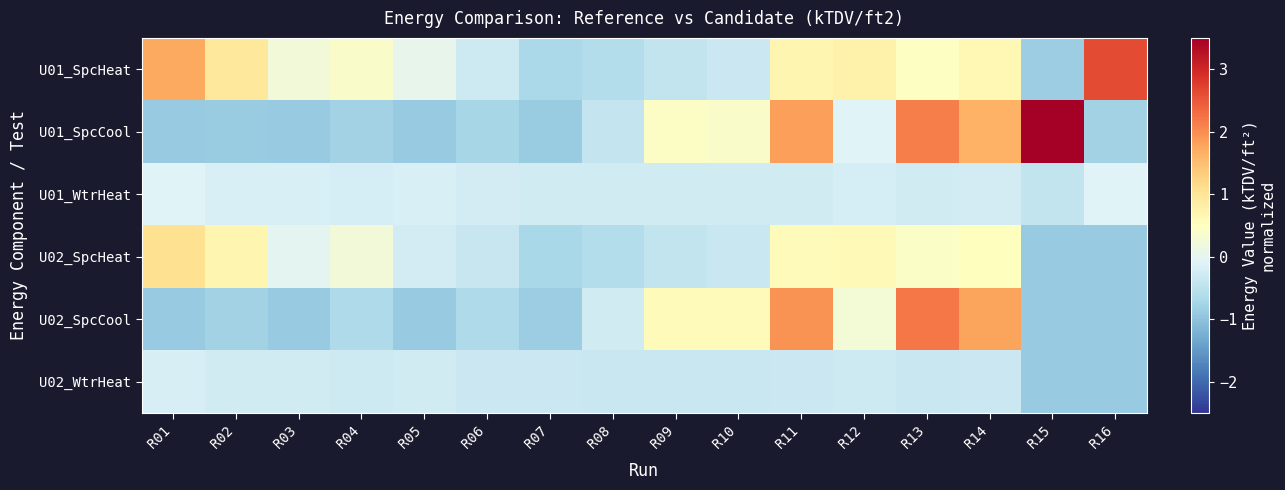

Reading left to right, transcribe all the data shown in this chart.

U01_SpcHeat: R01=1.7	R02=0.9	R03=0.2	R04=0.4	R05=0.0	R06=-0.3	R07=-0.7	R08=-0.6	R09=-0.4	R10=-0.3	R11=0.7	R12=0.8	R13=0.5	R14=0.6	R15=-0.8	R16=2.6
U01_SpcCool: R01=-0.9	R02=-0.9	R03=-0.9	R04=-0.8	R05=-0.9	R06=-0.7	R07=-0.9	R08=-0.4	R09=0.4	R10=0.4	R11=1.8	R12=-0.1	R13=2.1	R14=1.6	R15=6.0	R16=-0.8
U01_WtrHeat: R01=-0.1	R02=-0.2	R03=-0.2	R04=-0.2	R05=-0.2	R06=-0.2	R07=-0.3	R08=-0.3	R09=-0.3	R10=-0.3	R11=-0.3	R12=-0.2	R13=-0.3	R14=-0.2	R15=-0.4	R16=-0.1
U02_SpcHeat: R01=1.1	R02=0.7	R03=-0.0	R04=0.2	R05=-0.2	R06=-0.4	R07=-0.7	R08=-0.6	R09=-0.4	R10=-0.4	R11=0.6	R12=0.6	R13=0.4	R14=0.5	R15=-0.9	R16=-0.9
U02_SpcCool: R01=-0.9	R02=-0.8	R03=-0.9	R04=-0.7	R05=-0.9	R06=-0.7	R07=-0.8	R08=-0.3	R09=0.6	R10=0.6	R11=2.0	R12=0.2	R13=2.2	R14=1.8	R15=-0.9	R16=-0.9
U02_WtrHeat: R01=-0.2	R02=-0.3	R03=-0.3	R04=-0.3	R05=-0.3	R06=-0.3	R07=-0.3	R08=-0.3	R09=-0.3	R10=-0.3	R11=-0.3	R12=-0.3	R13=-0.3	R14=-0.3	R15=-0.9	R16=-0.9